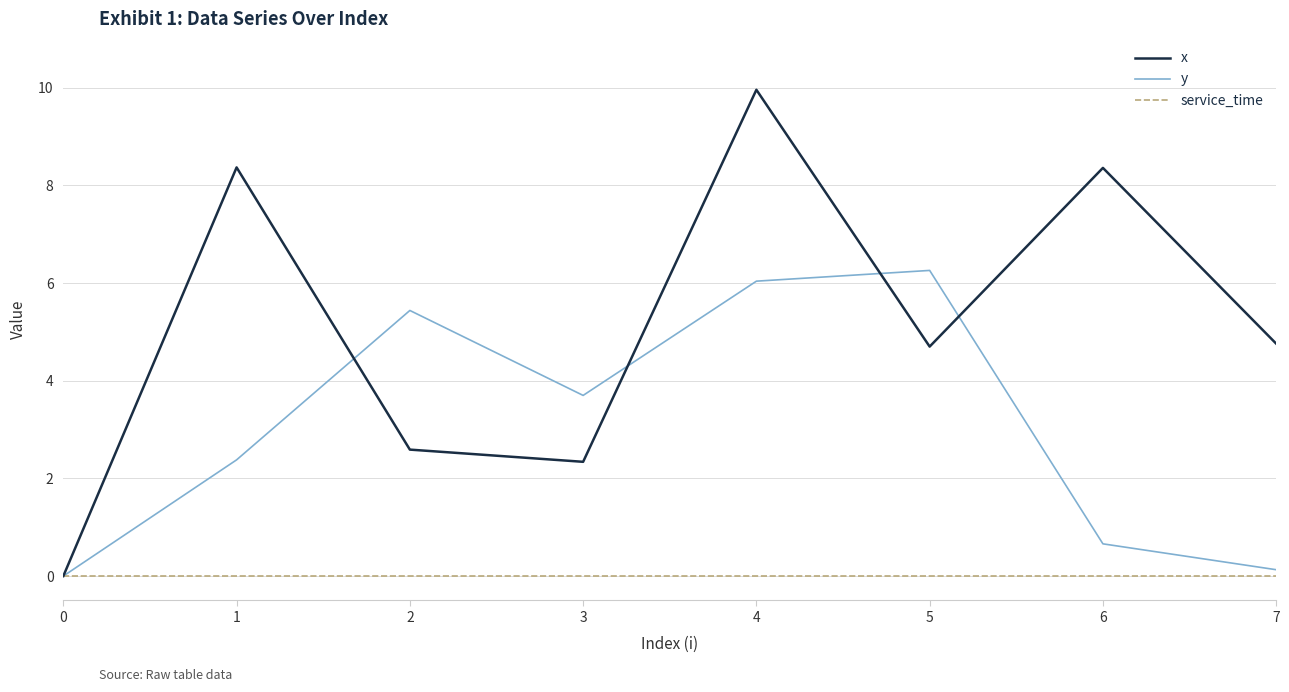

What is the average value of the y series?

3.1